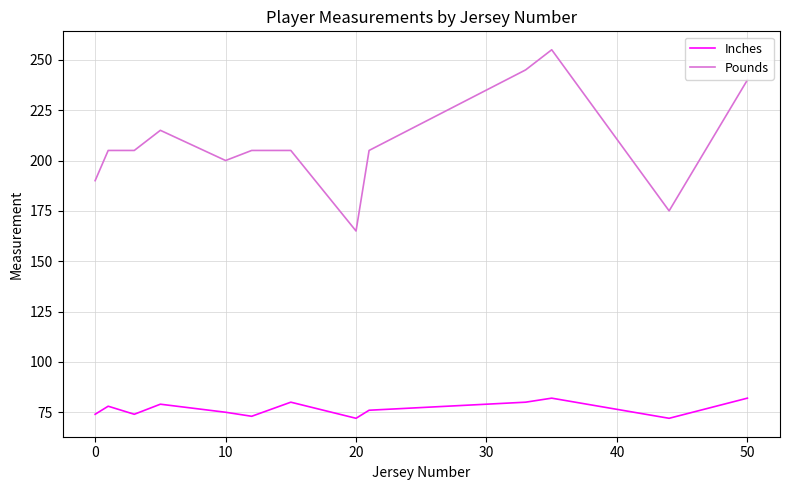

True or false: Inches and Pounds intersect in this chart.

False